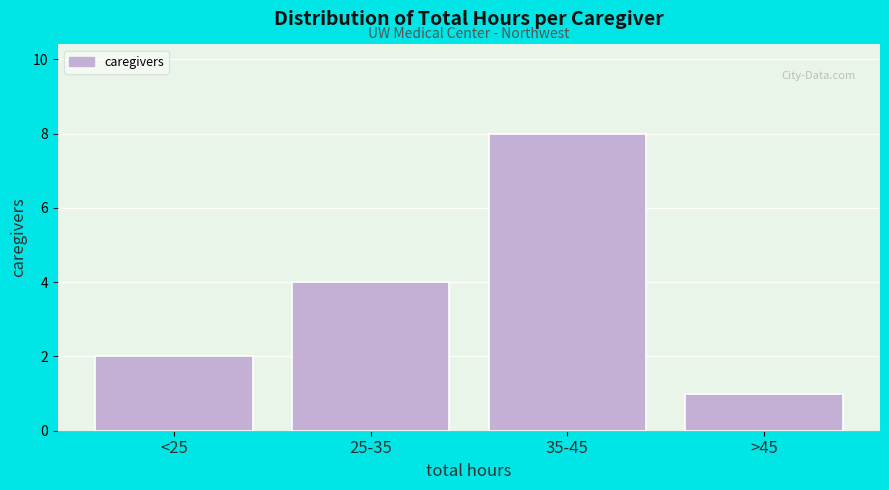

Reading right to left, what are all the values shown in this chart?

1	8	4	2